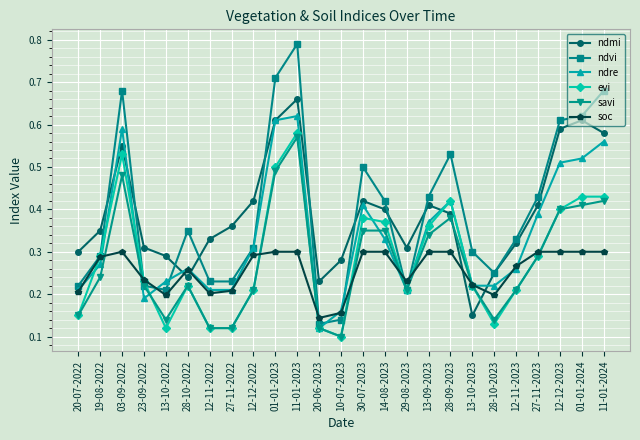

True or false: ndvi has more than 2 points higher than both neighbors.

True